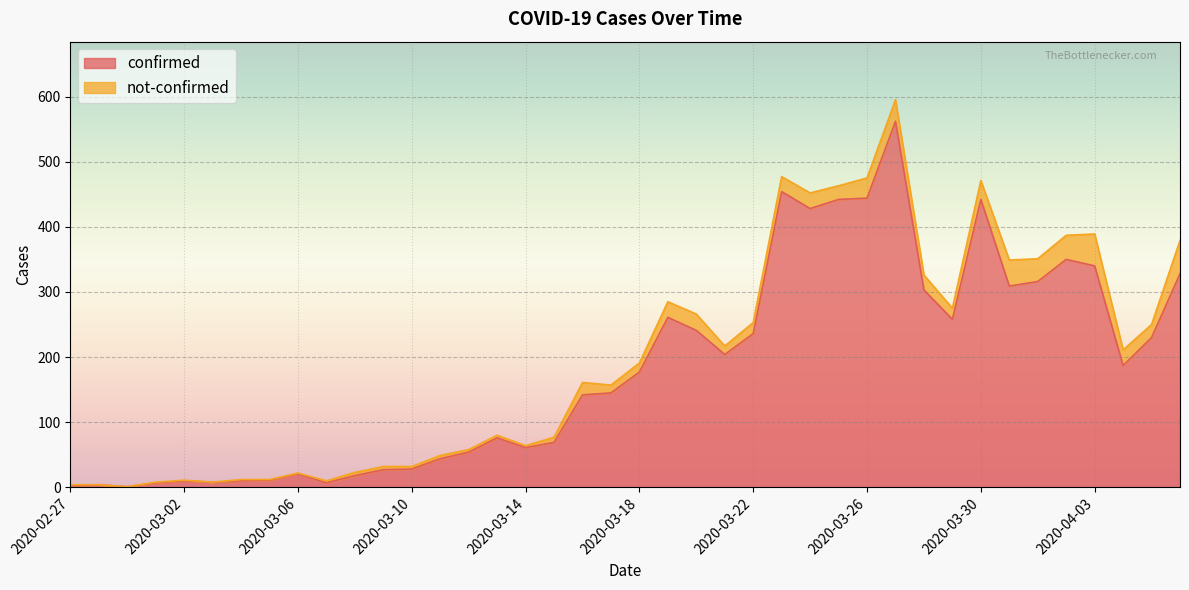

What is the label of the 10th point from the left?

2020-03-07